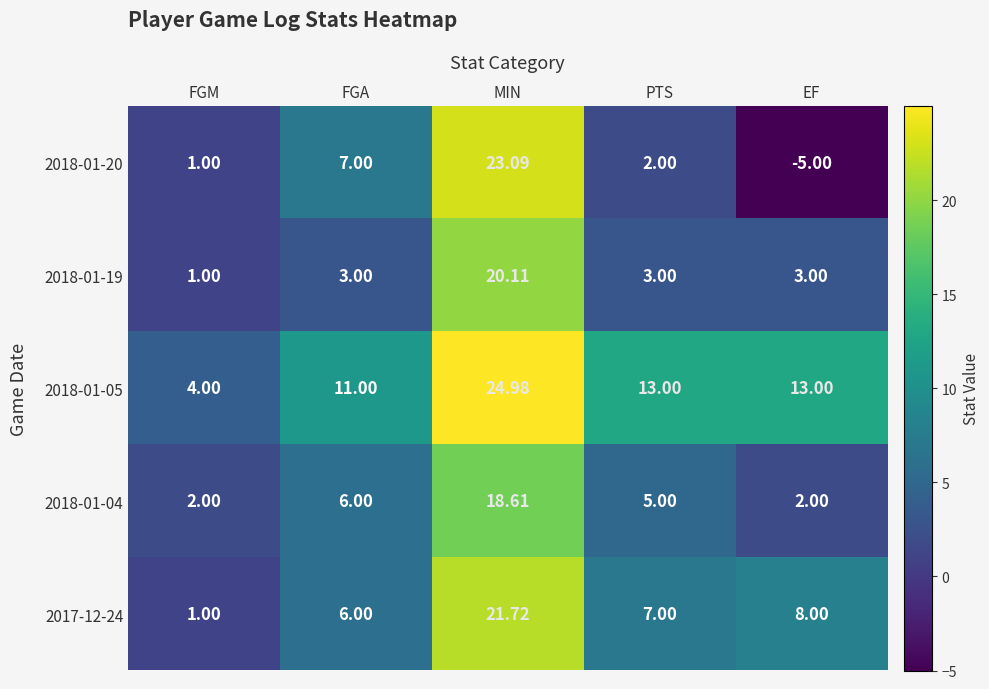

Count the number of categories in the chart.

5